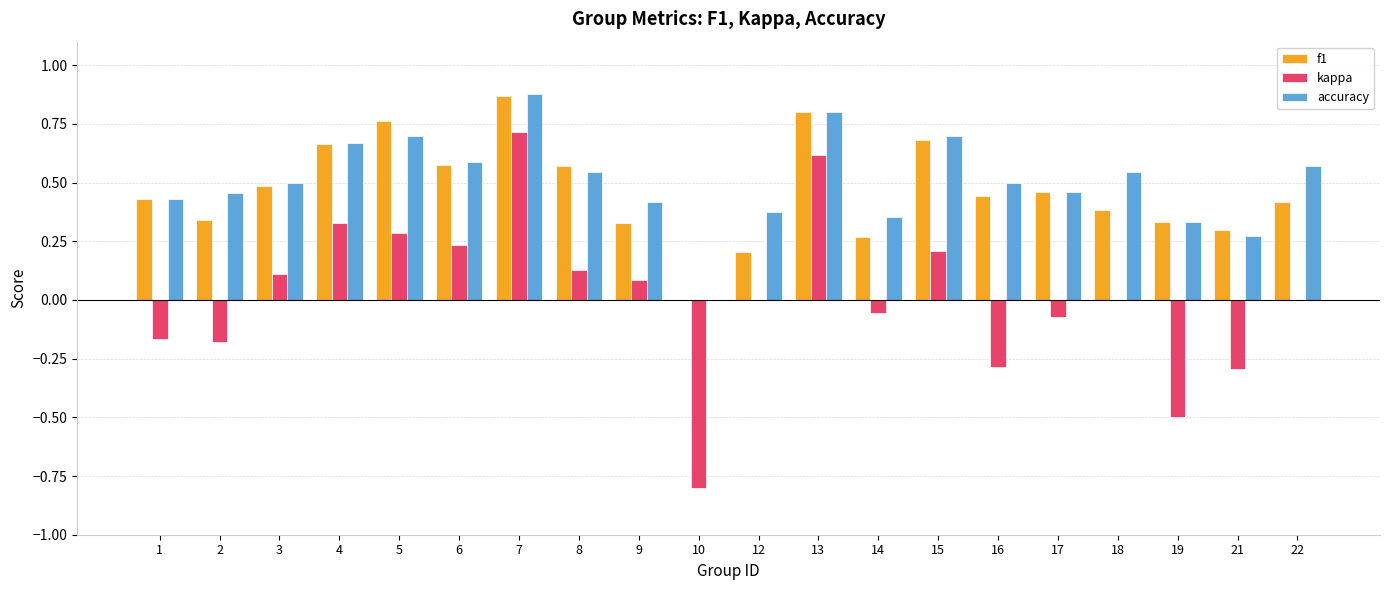

What are all the series names shown in the legend?

f1, kappa, accuracy